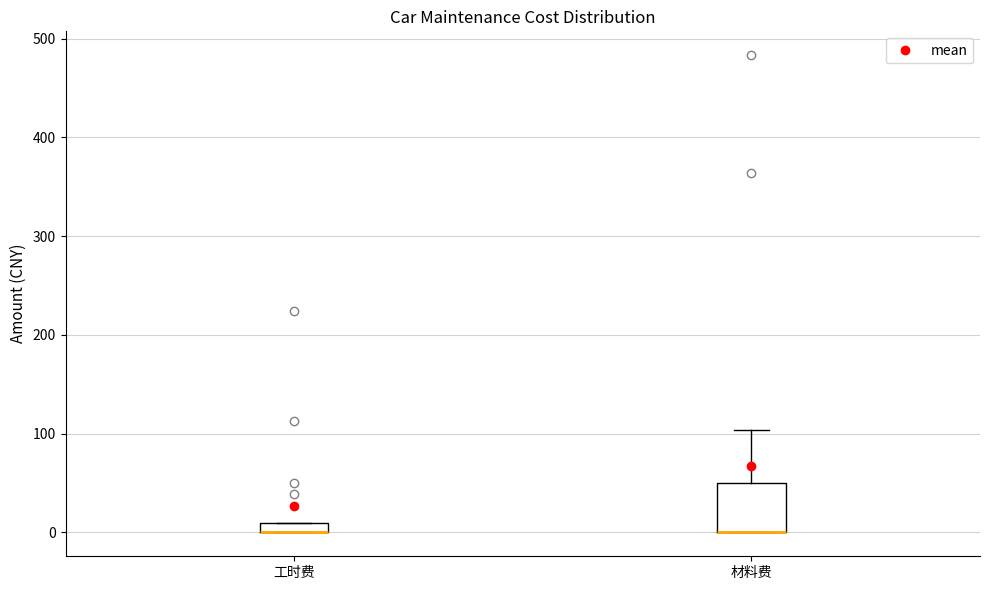

Which box is the tallest, from its lower edge to its upper edge?

材料费